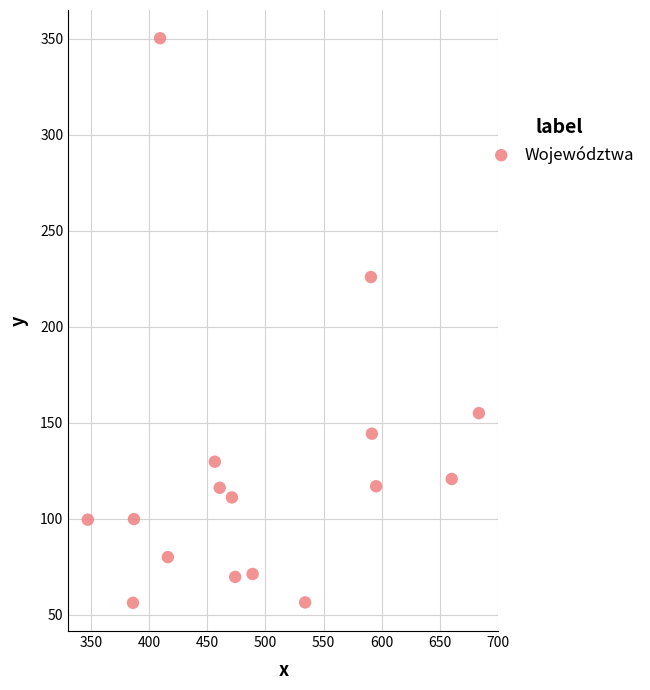

What Y value in the scatter plot is closest to 203?

225.9